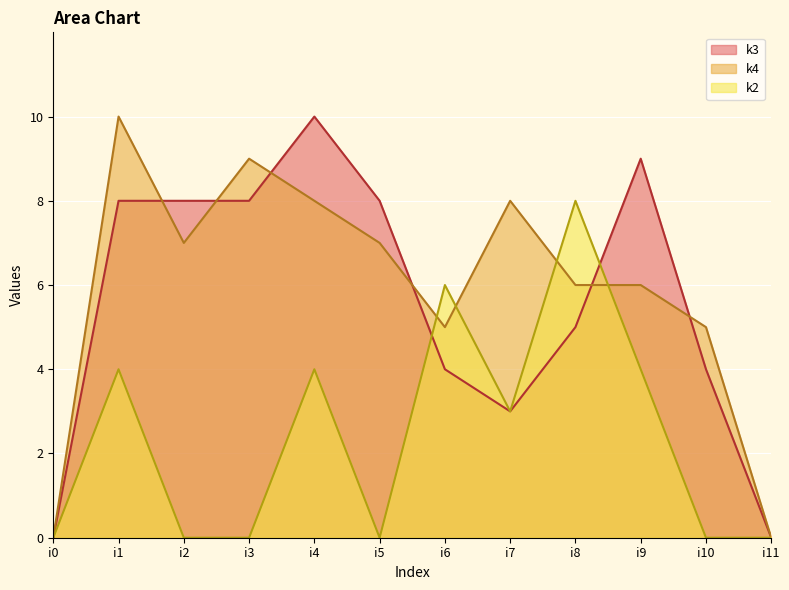

What are all the series names shown in the legend?

k3, k4, k2